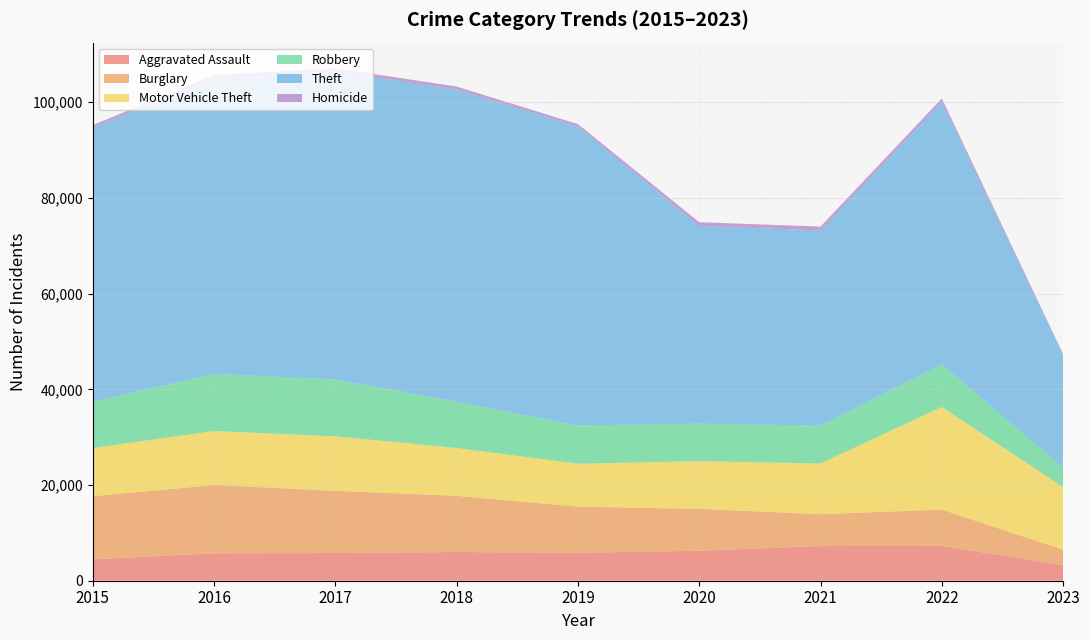

Reading left to right, list all the values displayed in this chart.

Aggravated Assault: 4480	5712	5793	6001	5841	6263	7243	7277	3236
Burglary: 13184	14289	13001	11746	9639	8757	6658	7591	3243
Motor Vehicle Theft: 10068	11286	11380	9985	8977	9959	10599	21446	13101
Robbery: 9638	11960	11880	9680	7994	7855	7917	8964	3984
Theft: 57350	61620	64382	65286	62491	41320	40792	54790	23542
Homicide: 496	786	672	589	498	787	804	717	263